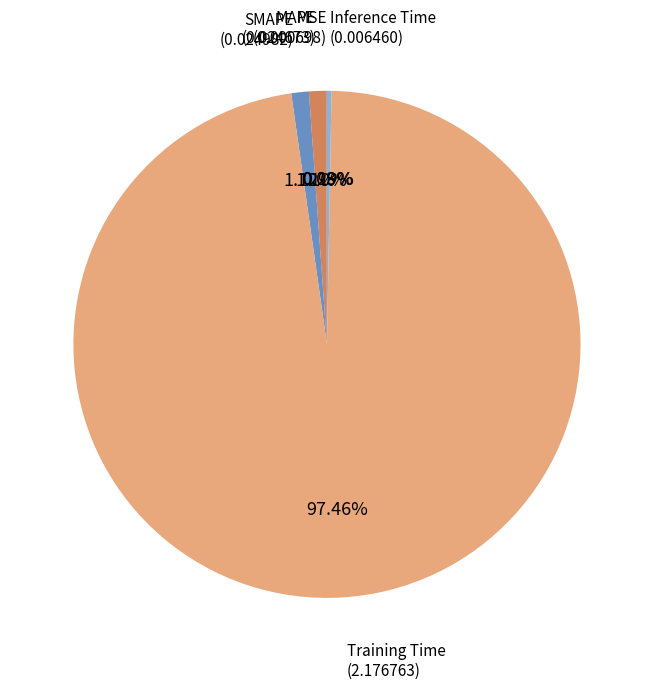

Is there any slice that represents more than half of the pie?

Yes